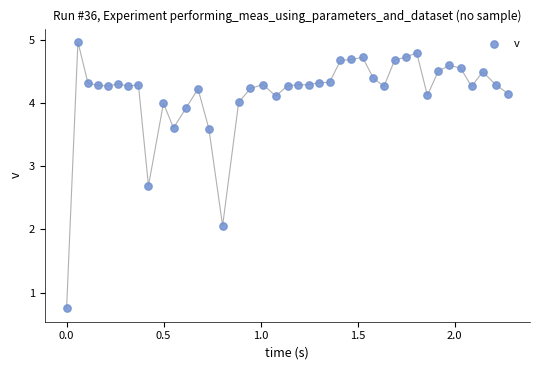

What Y value in the scatter plot is closest to 2?

2.1